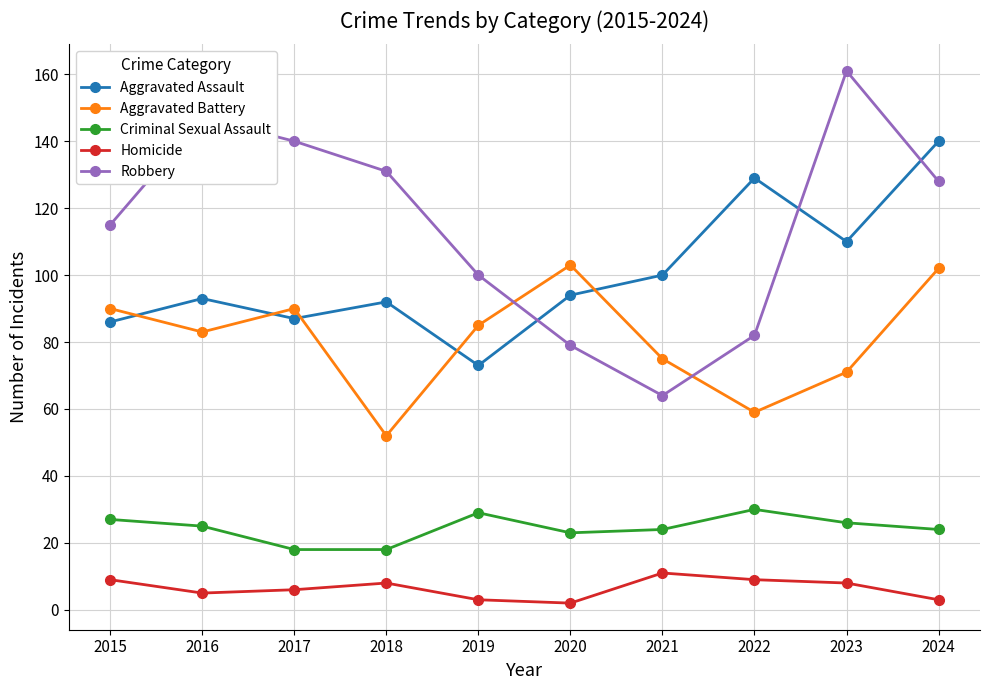

True or false: Criminal Sexual Assault and Aggravated Assault intersect in this chart.

False